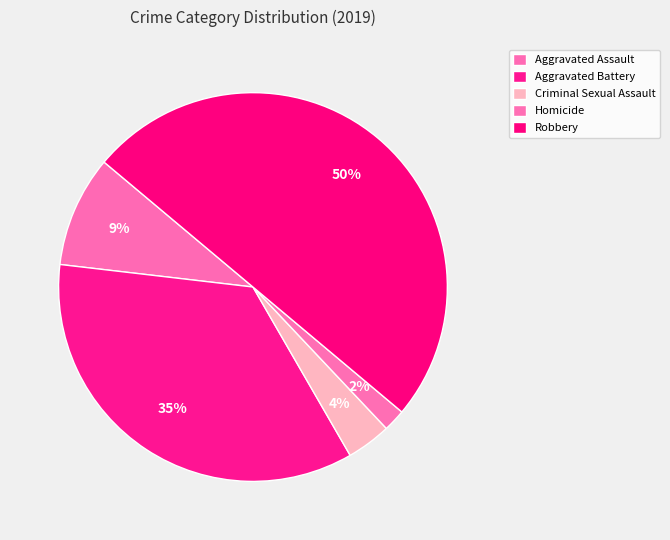

Count the number of slices in the pie.

5